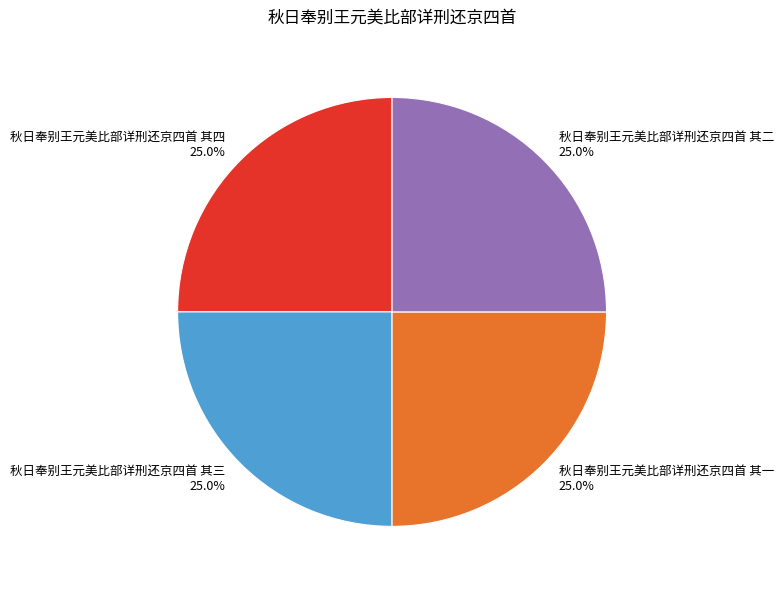

Is it true that 秋日奉别王元美比部详刑还京四首 其一 is 19% of the pie?

False